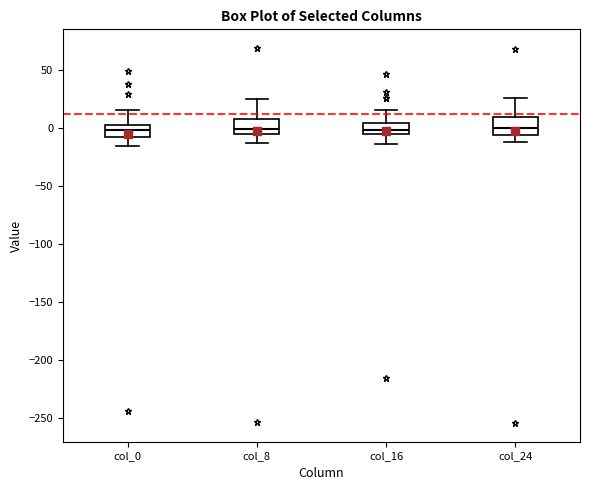

Reading left to right, read every box against the y-axis: the position of its median line, the range the box covers, and the ends of its whiskers. The values are not printed on the chart, so give them approximately, as read against the axis.

col_0: median 0 (inside the box), box -10 to 0, whiskers -15 to 15
col_8: median 0, box -5 to 5, whiskers -15 to 25
col_16: median 0, box -5 to 5, whiskers -15 to 15
col_24: median 0, box -5 to 10, whiskers -10 to 25